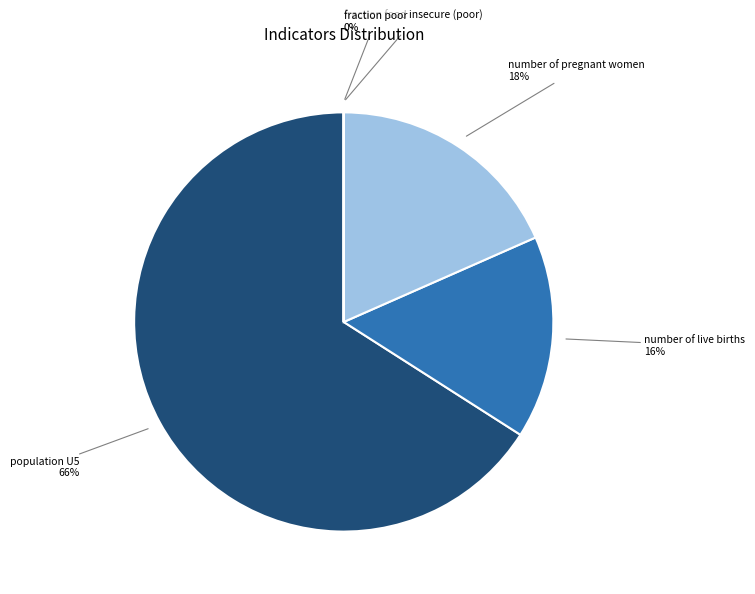

To the nearest percent, what is the average slice percentage?

20%